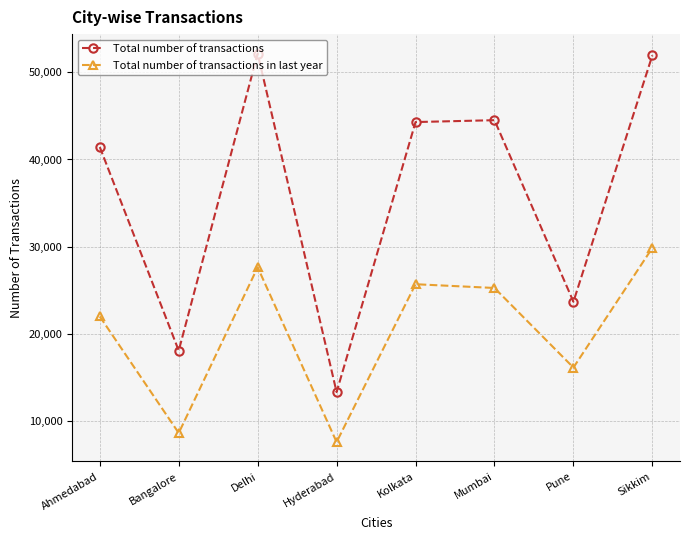

What position from the left is Sikkim?

8